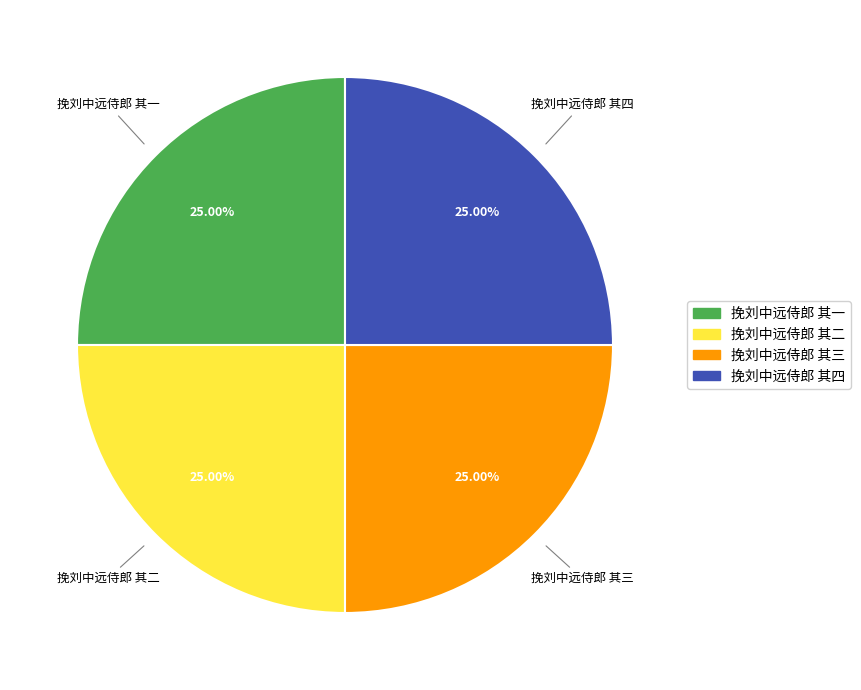

Is it true that 挽刘中远侍郎 其二 is 25% of the pie?

True